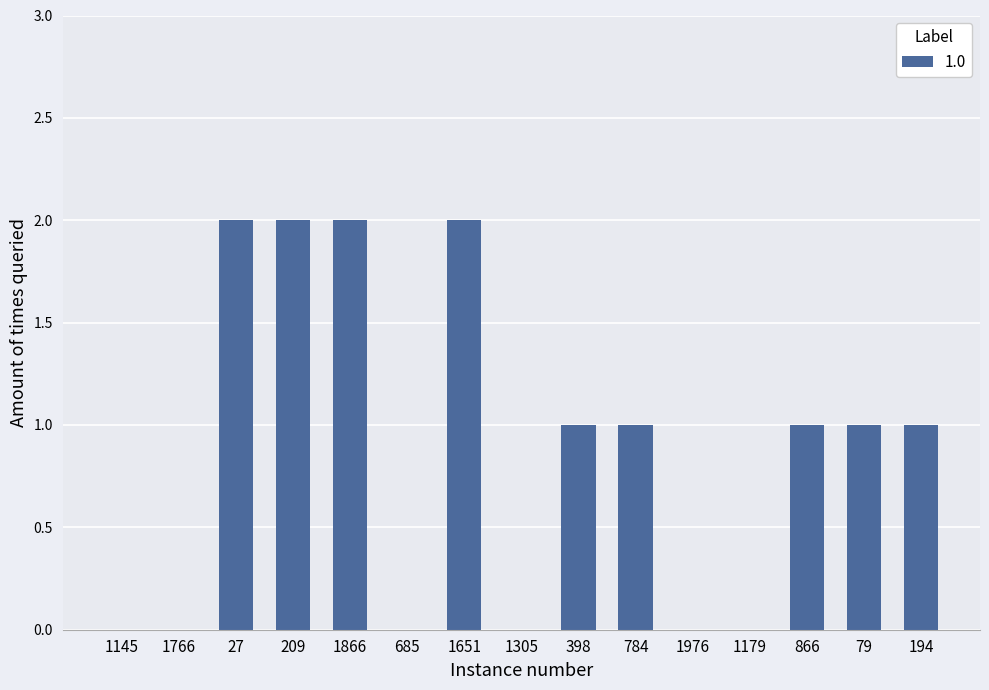

Are the bars horizontal?

No